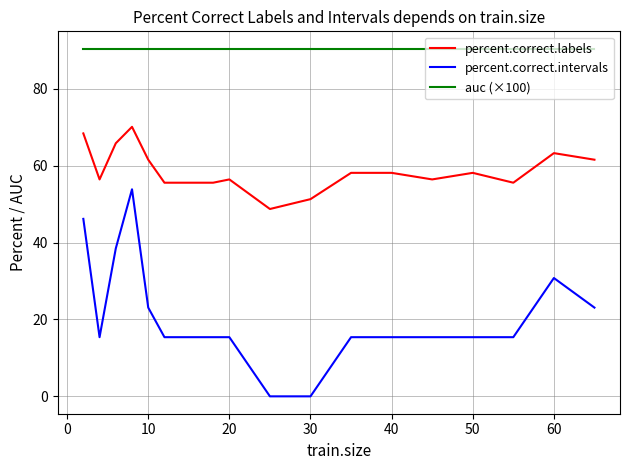

Rank the series by their average value, from lowest to highest.

percent.correct.intervals, percent.correct.labels, auc (×100)